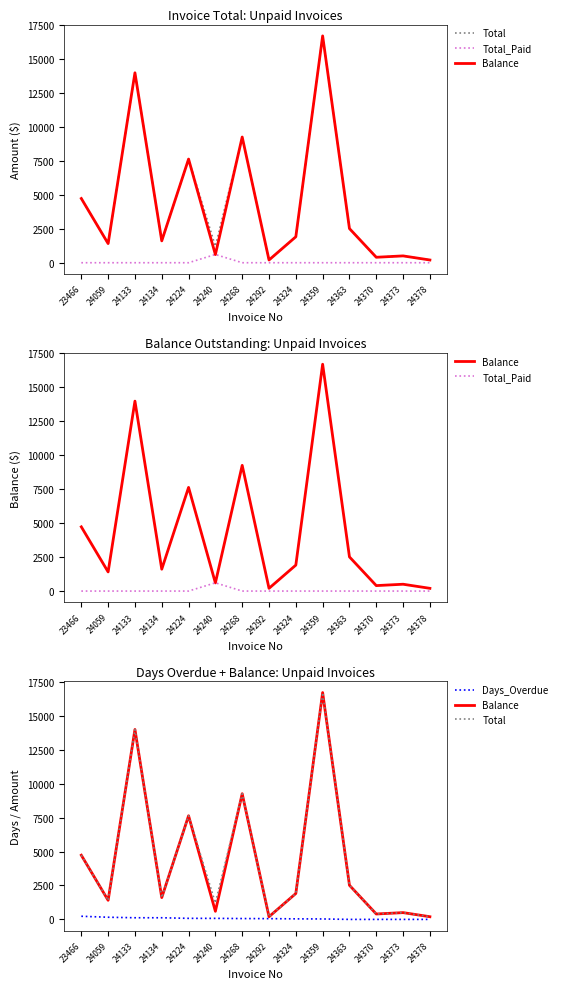

What is the difference between the Balance values at 24133 and 24324?

12072.4